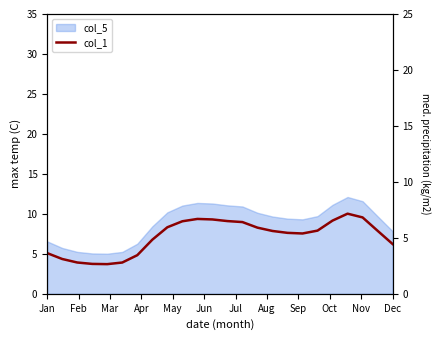

Approximately how many times larger is the value at 15 compared to Sep?

0.9